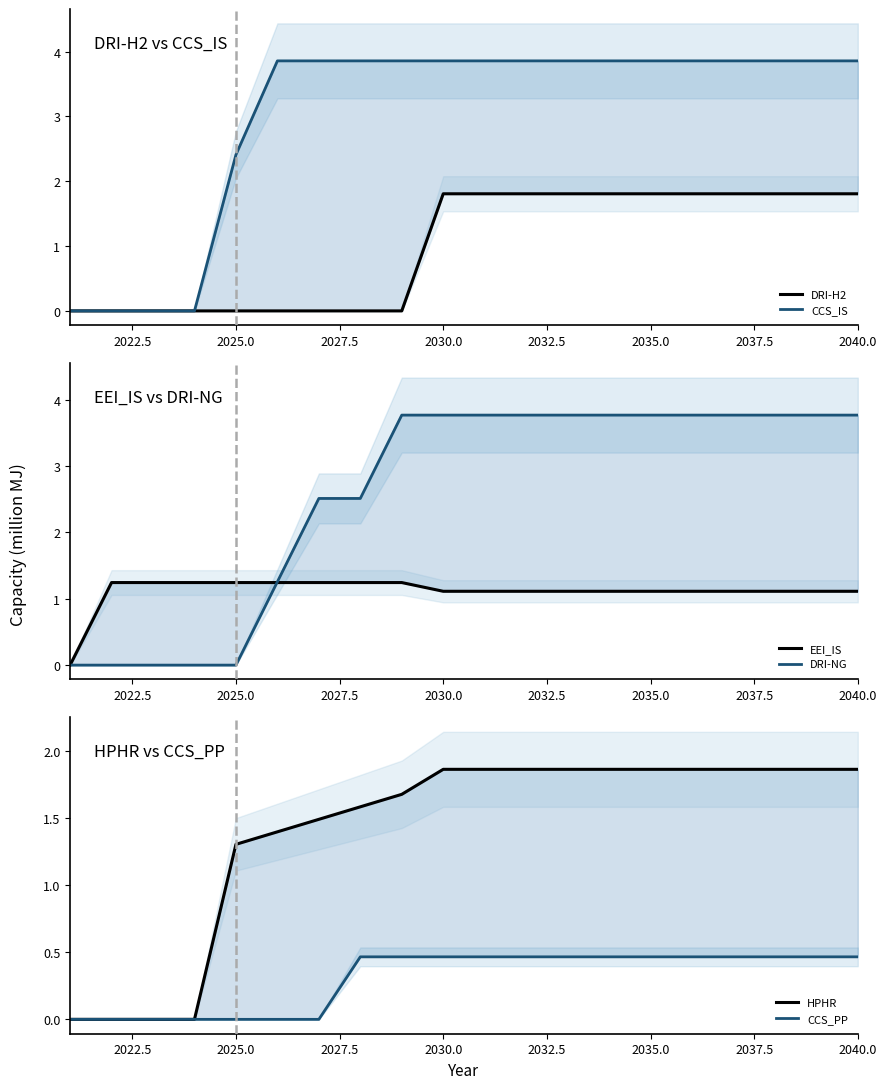

The value of CCS_PP at 15 is 0.8. True or false?

False